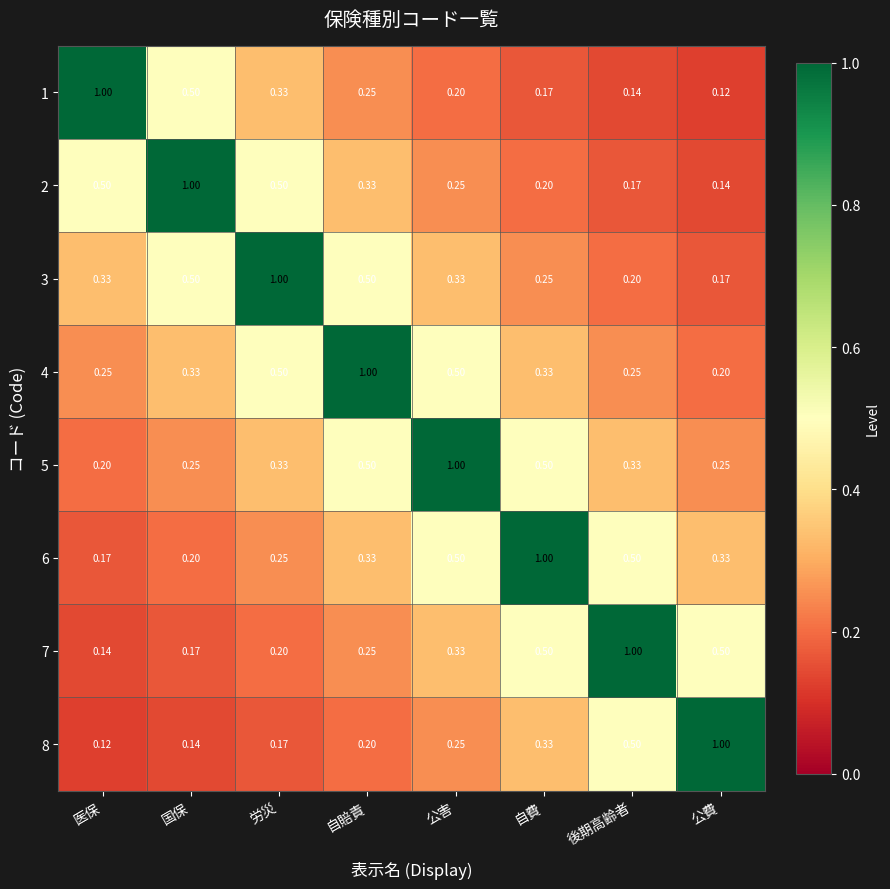

At which label is 7 closest to 0?

医保